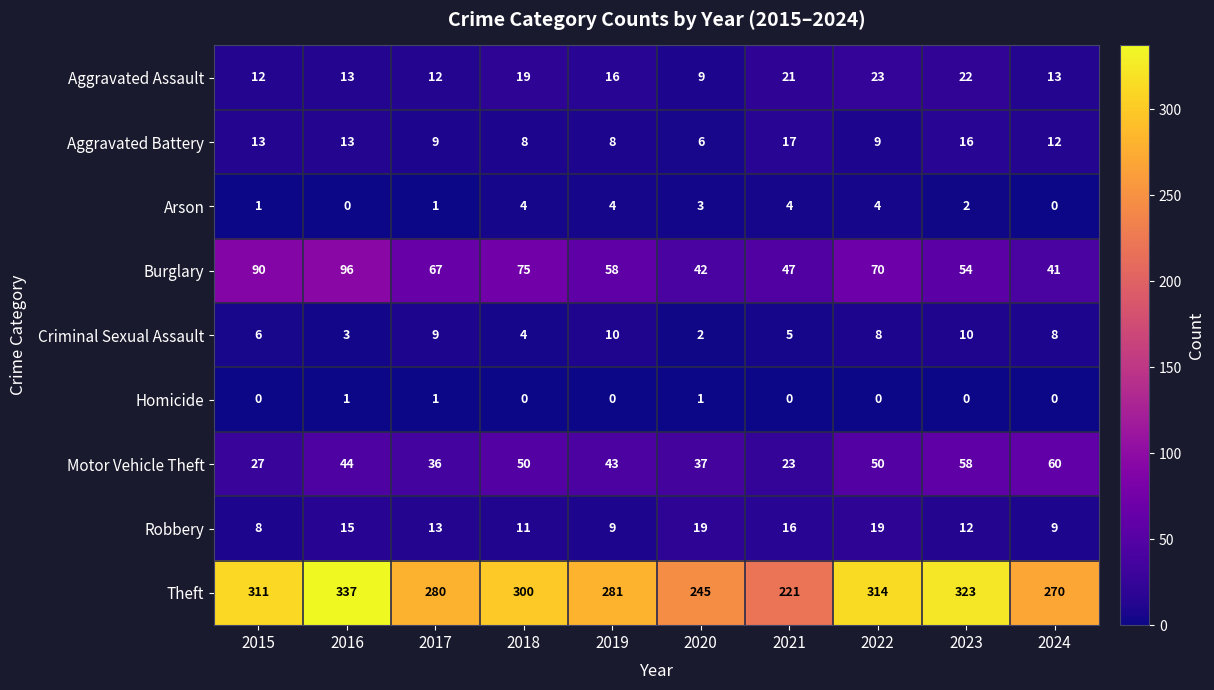

How many Homicide values are between 0 and 1?

10